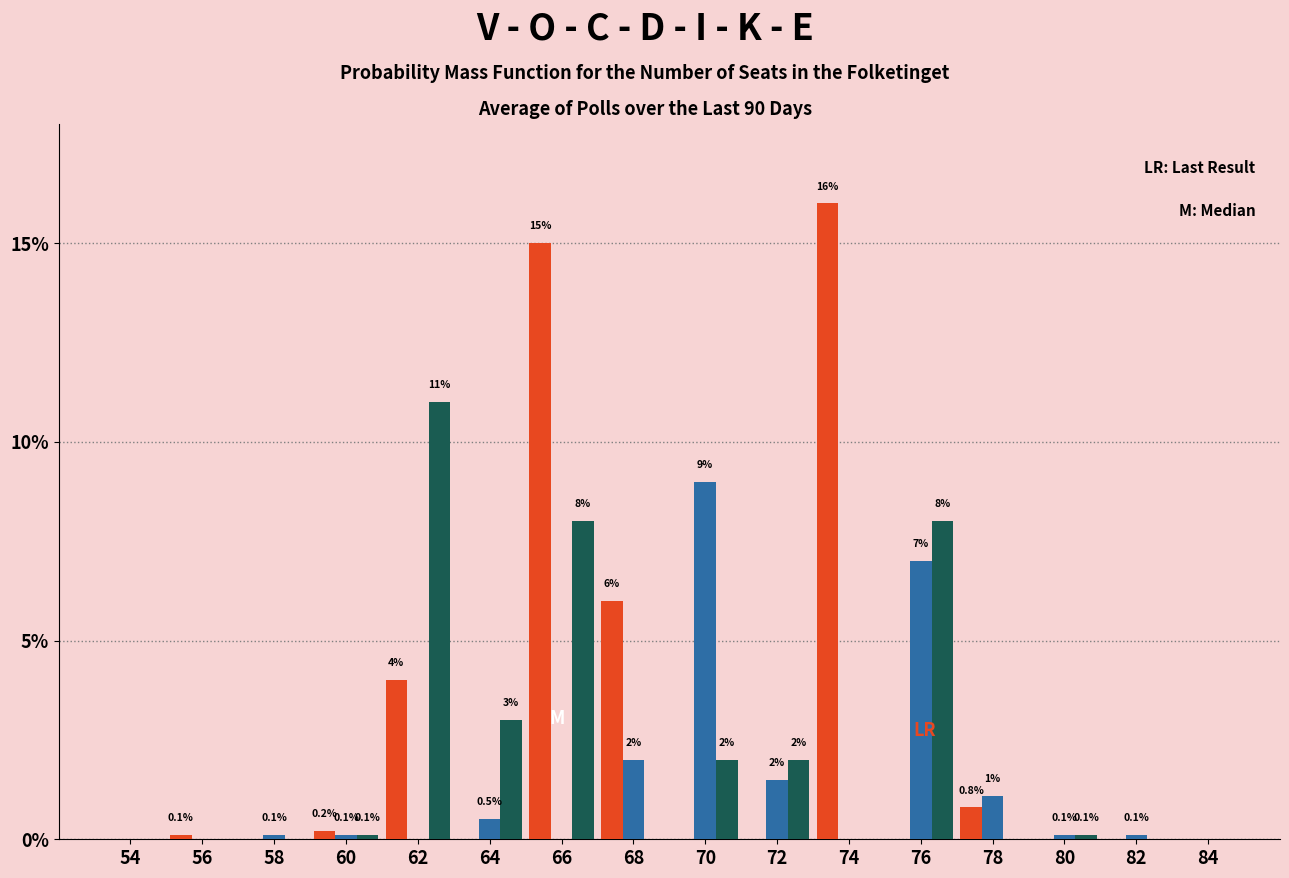

At which category is the sum across all series the highest?

66